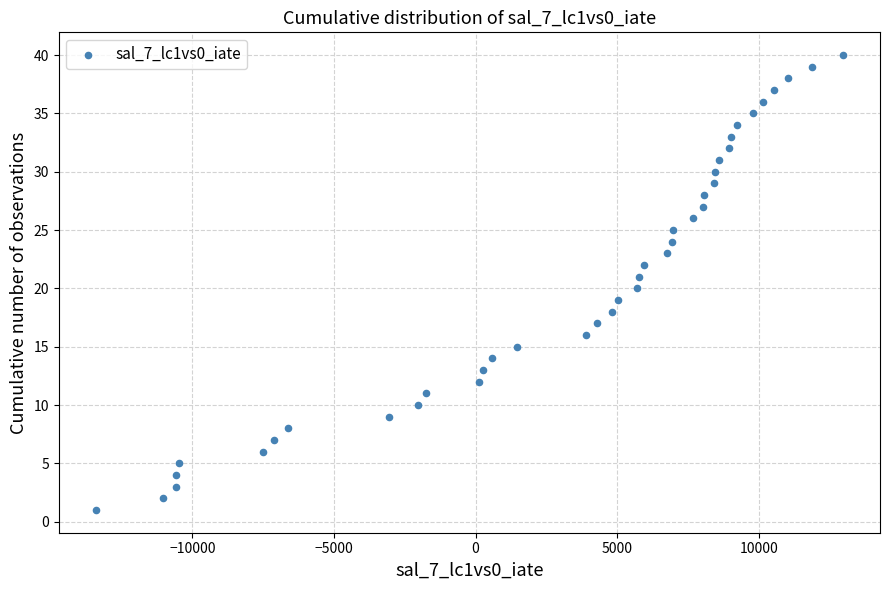

What is the range of Y values (max minus min)?

39